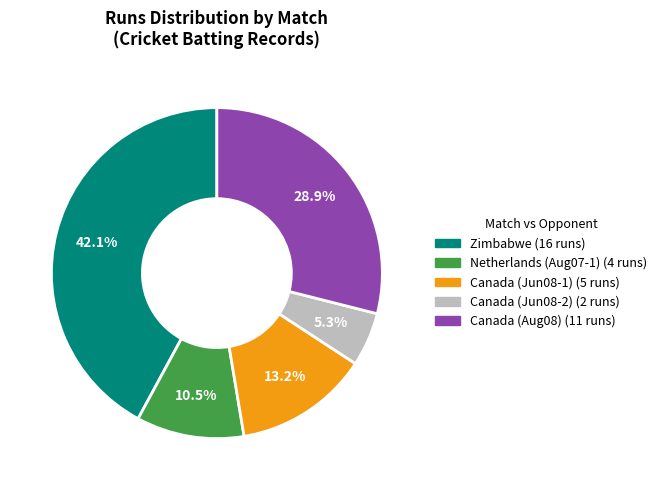

Is there a majority slice in this chart?

No